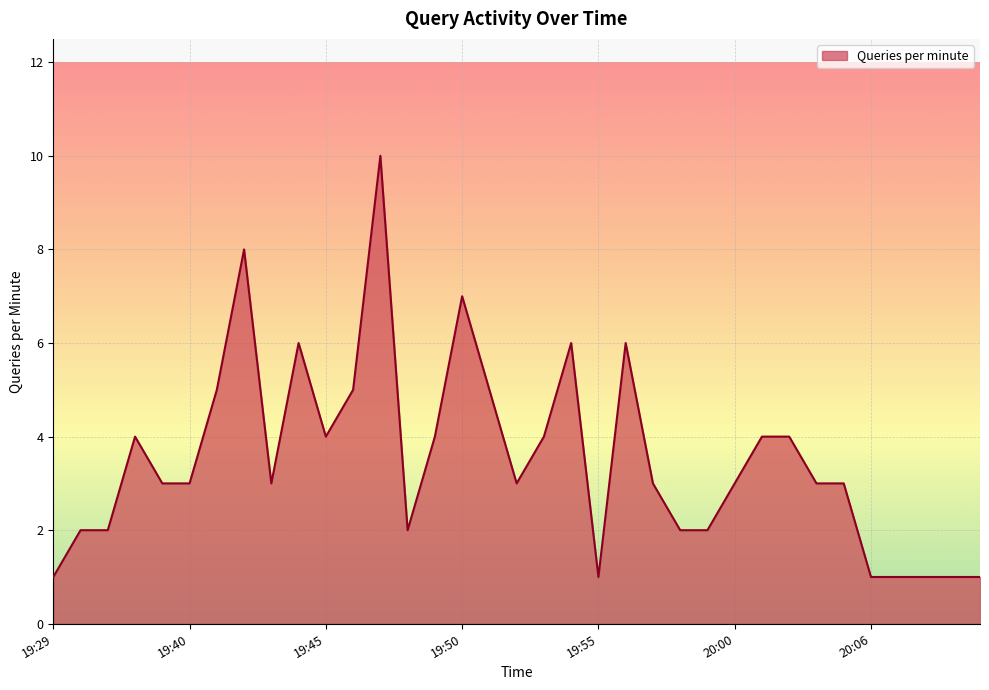

Count the number of categories in the chart.

35